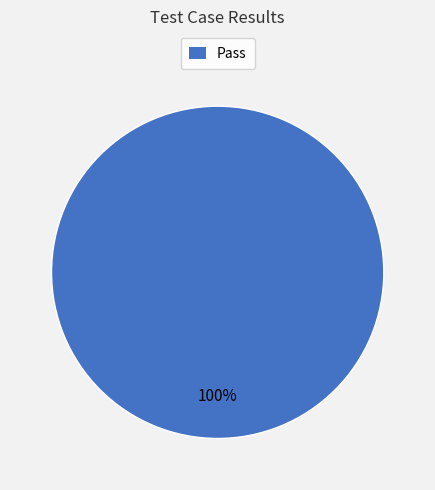

Is there any slice that represents more than half of the pie?

Yes